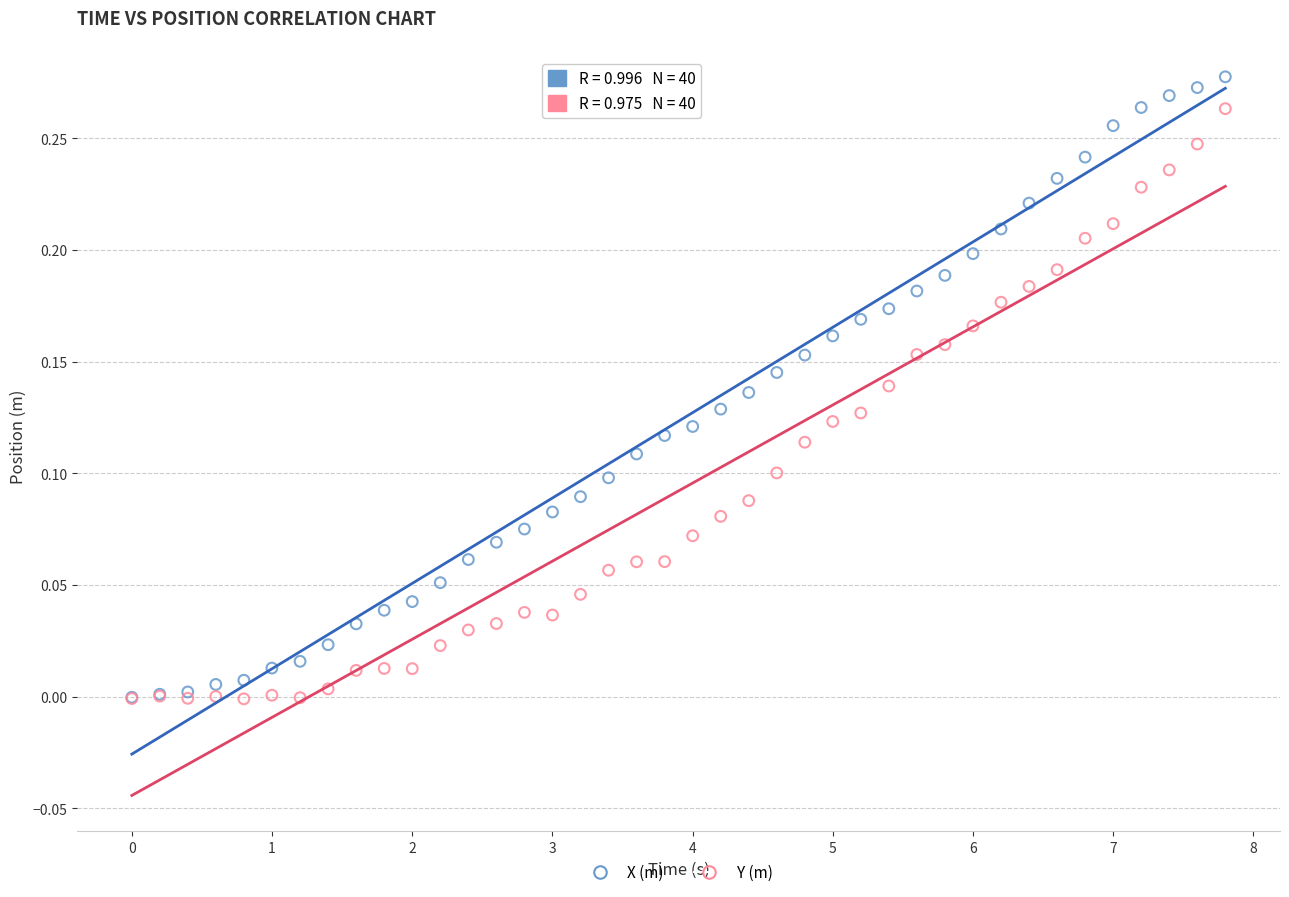

Which series has the largest Y range (max minus min)?

X (m)